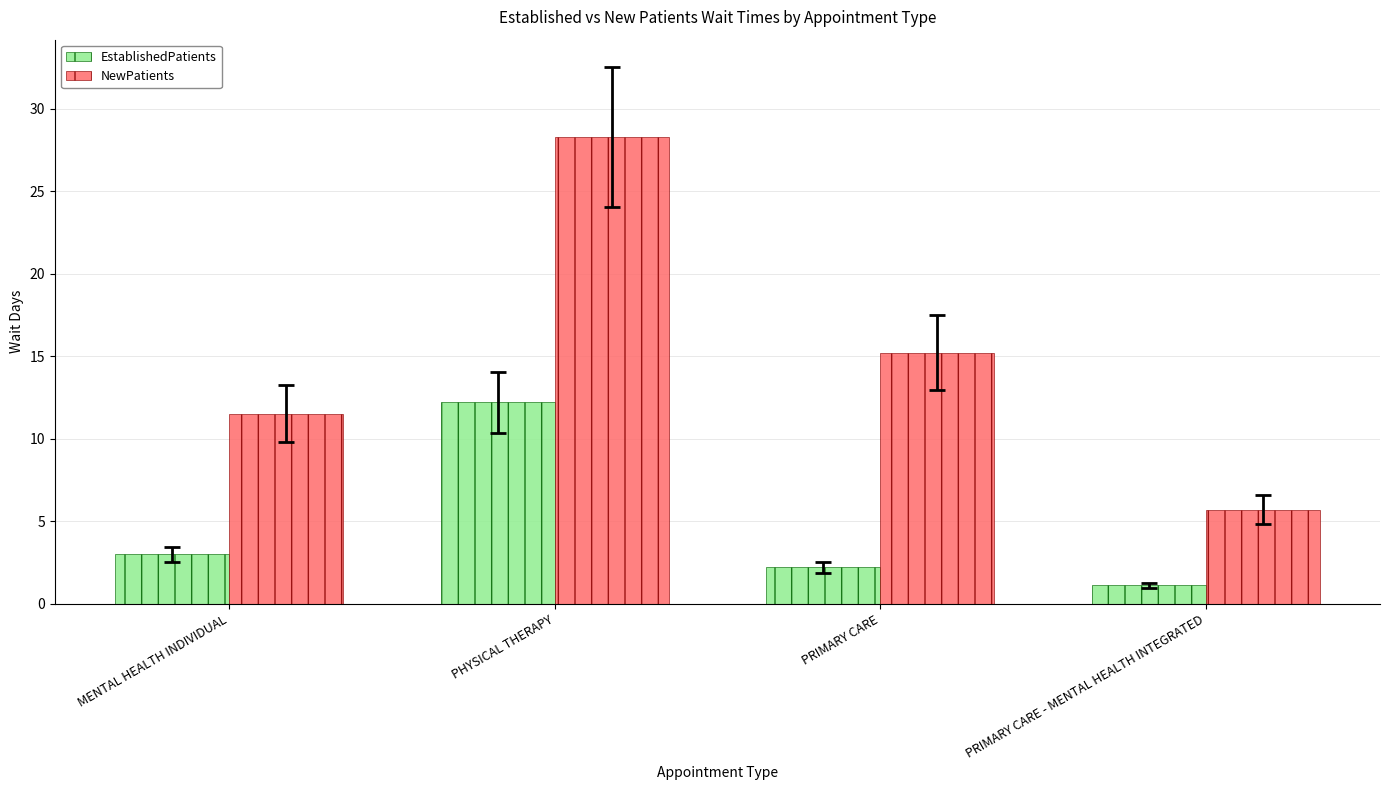

What is the label of the 4th bar from the left?

PRIMARY CARE - MENTAL HEALTH INTEGRATED